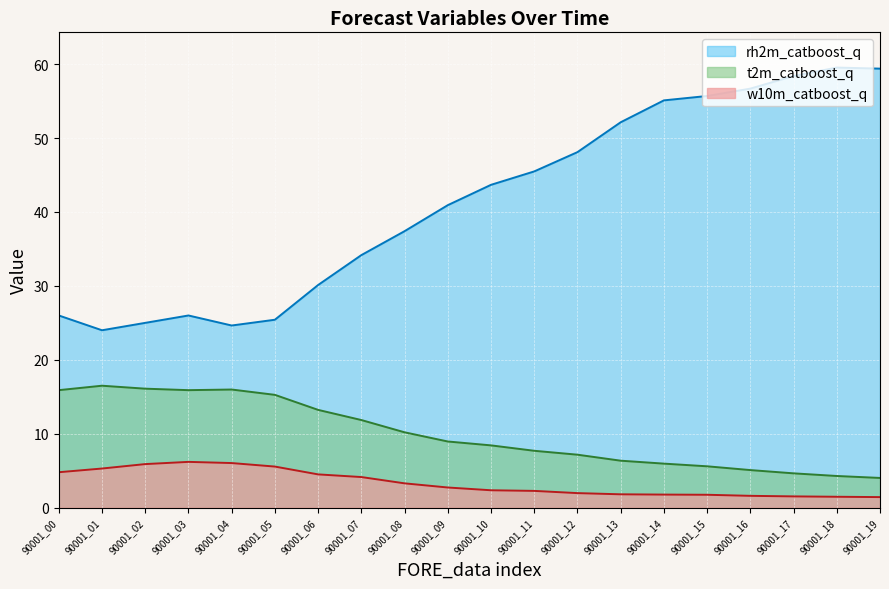

True or false: t2m_catboost_q and w10m_catboost_q cross at least once.

False